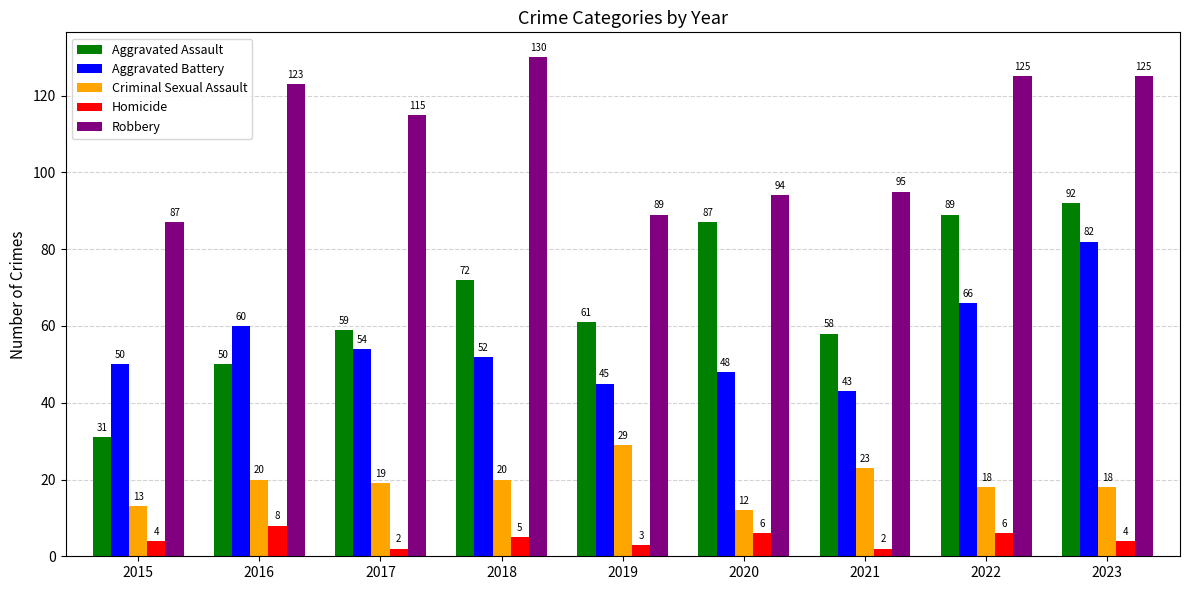

The Aggravated Battery series shows 52 at 2018. True or false?

True